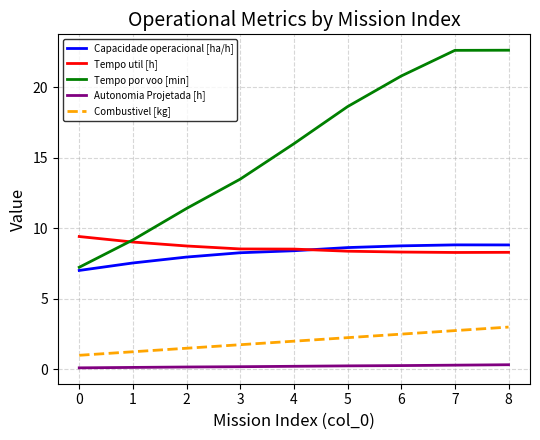

At 3, list the series in order from largest to smallest.

Tempo por voo [min], Tempo util [h], Capacidade operacional [ha/h], Combustivel [kg], Autonomia Projetada [h]